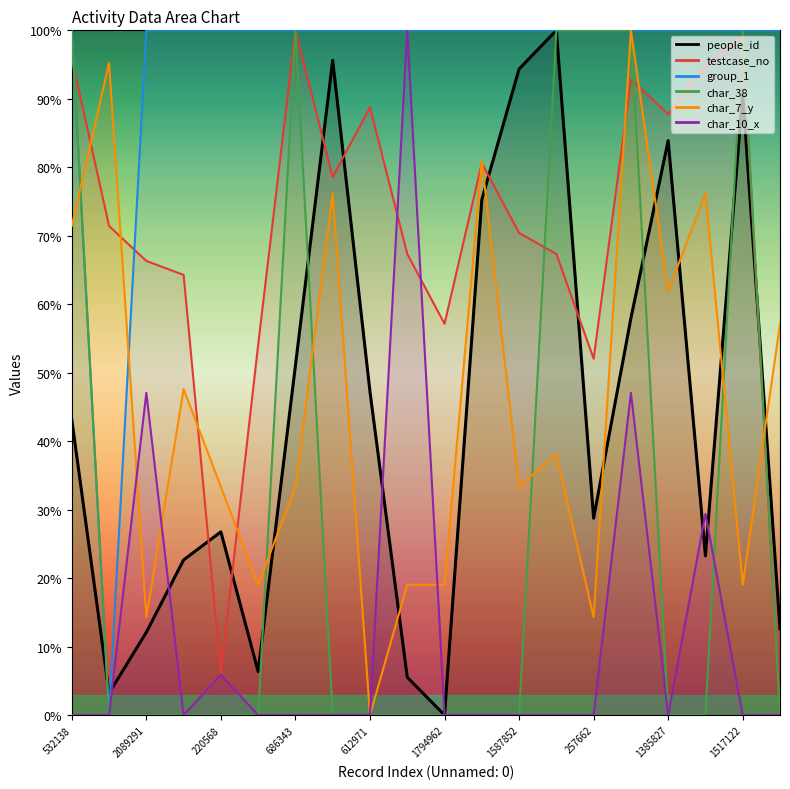

How many series are shown in this chart?

6